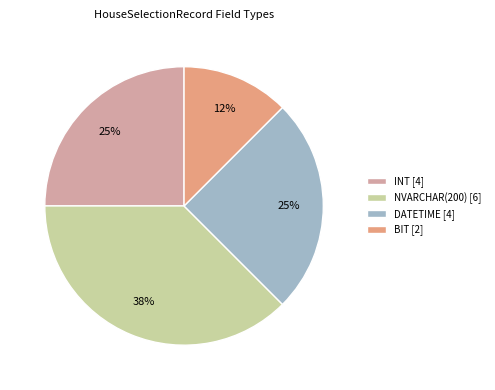

To the nearest percent, what portion does INT represent?

25%